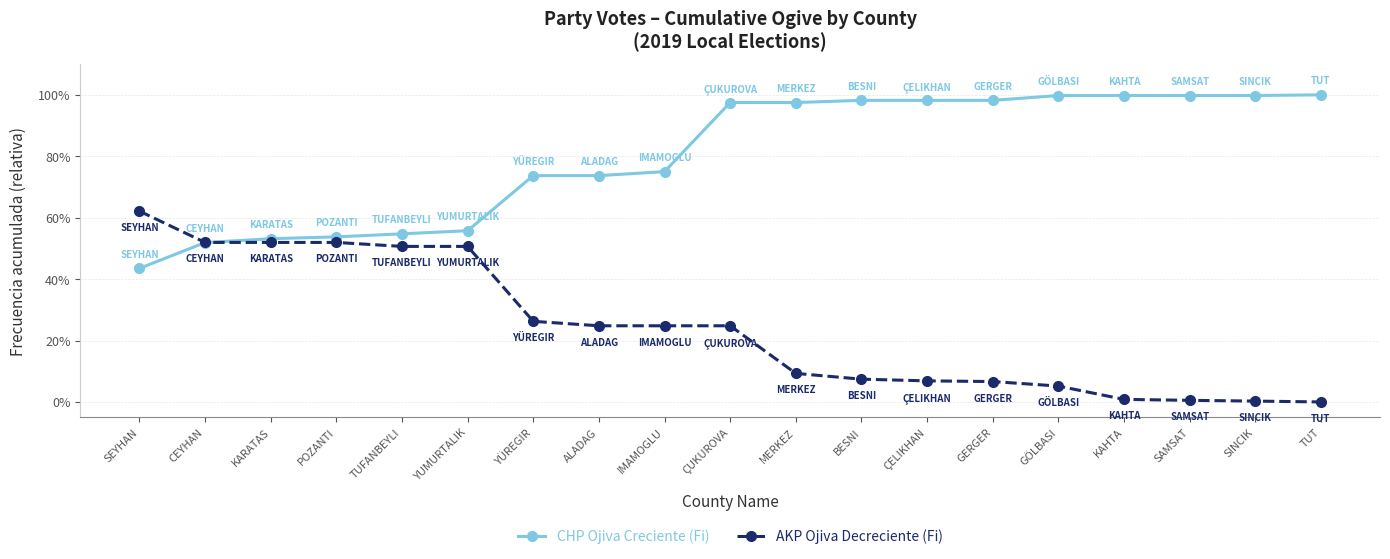

Does the chart have visible grid lines?

Yes